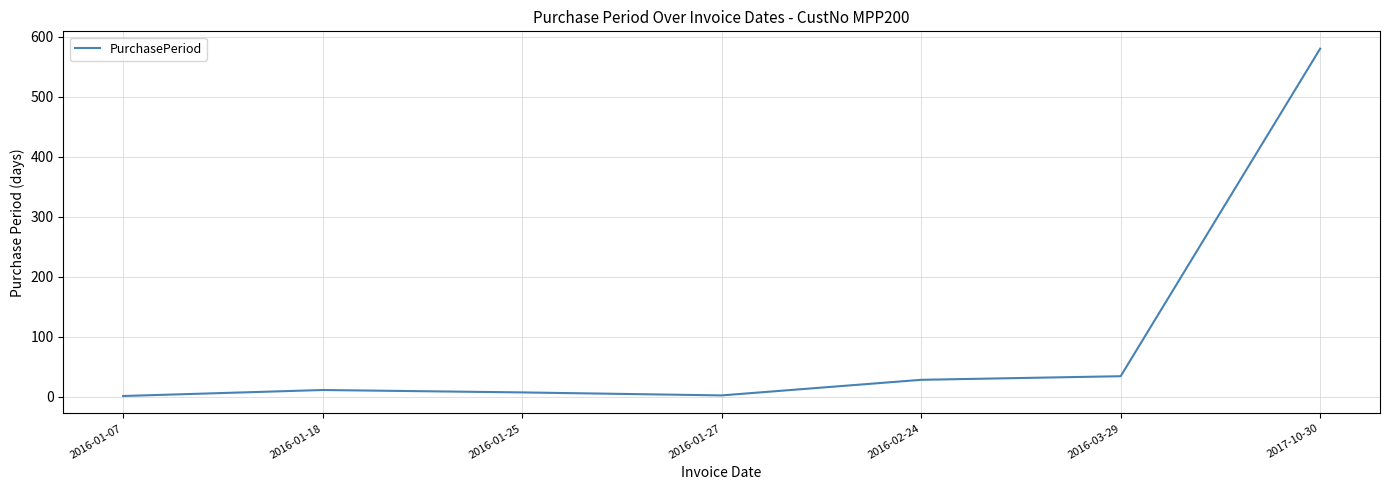

The value at 2016-02-24 is 28. True or false?

True